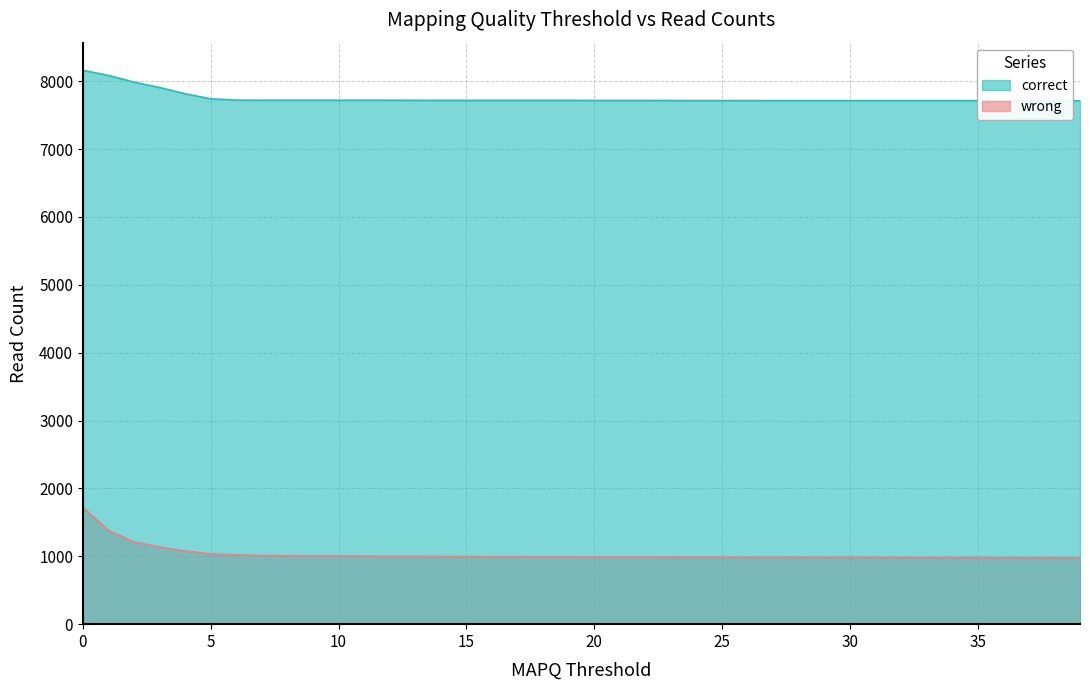

Count the number of data series in this chart.

2